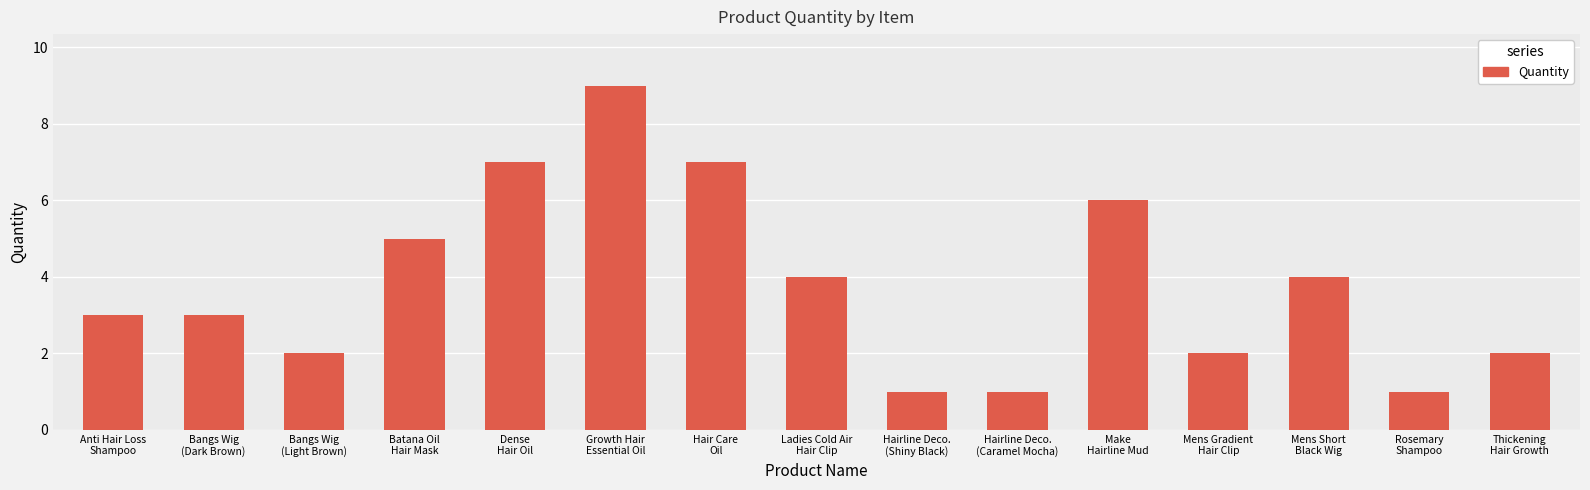

How many values are between 2 and 6?

9